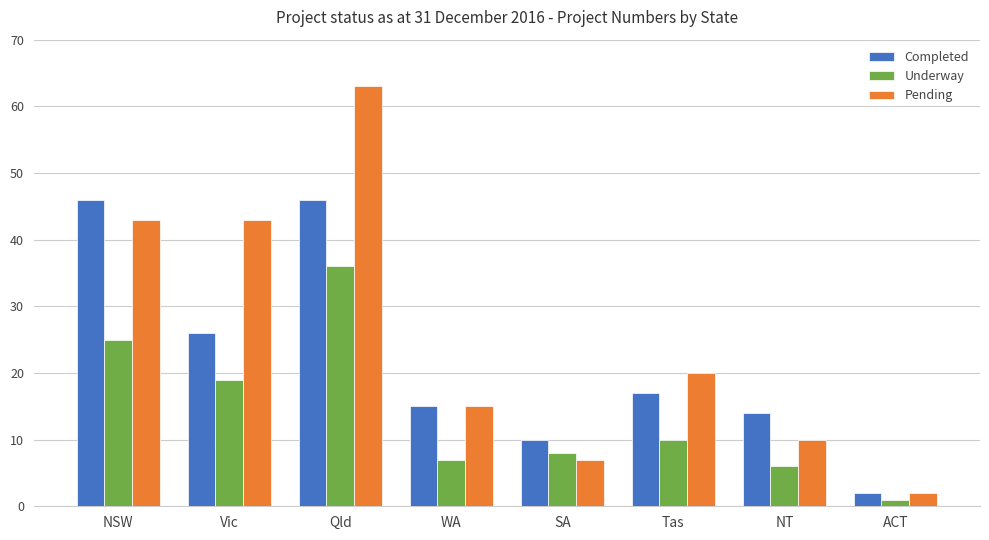

Rank the series at Tas from highest to lowest value.

Pending, Completed, Underway